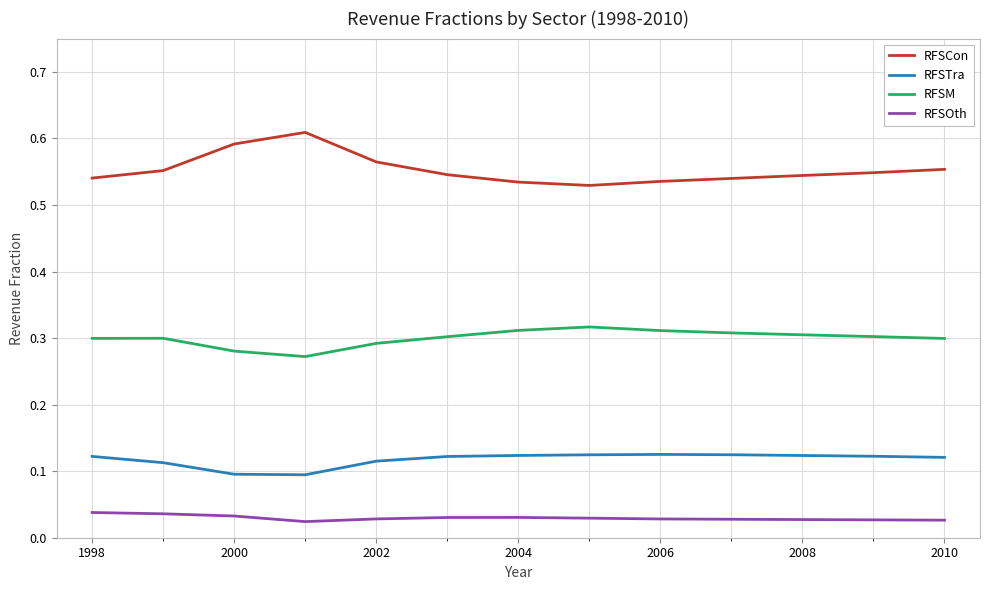

Which series has the largest total across all categories?

RFSCon